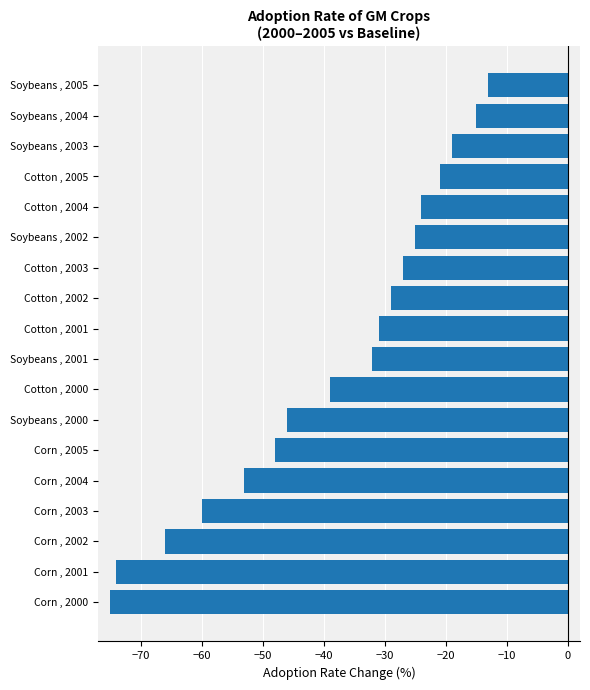

Which has a higher value, Cotton , 2000 or Corn , 2004?

Cotton , 2000